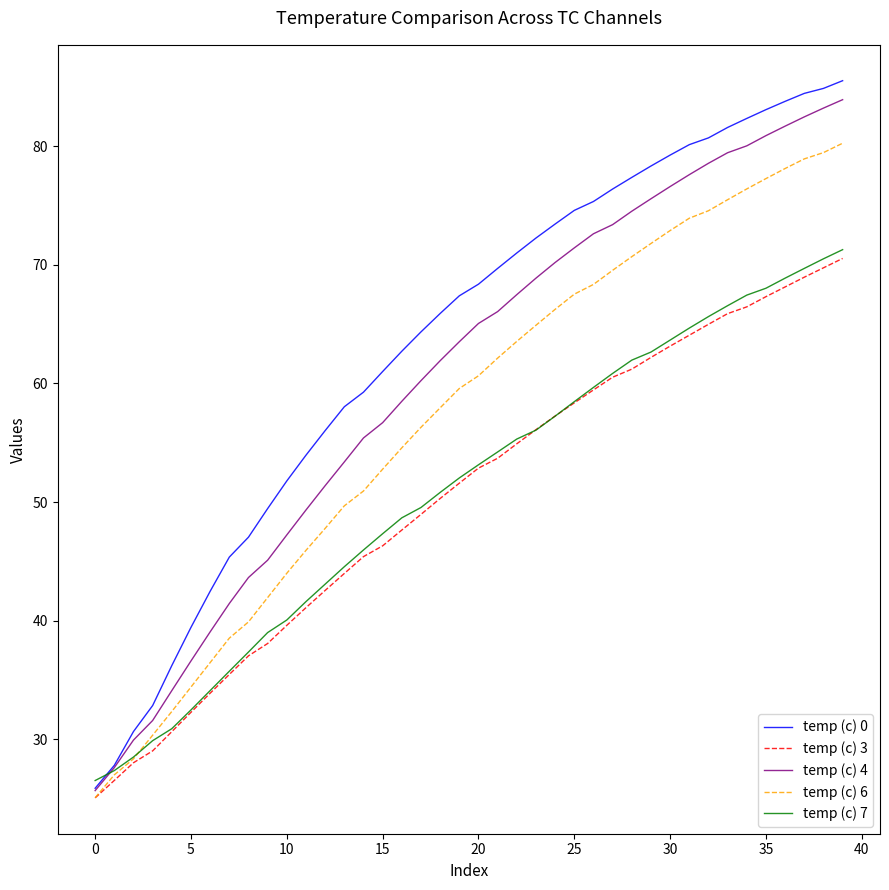

Which series has the largest range (max minus min)?

temp (c) 0